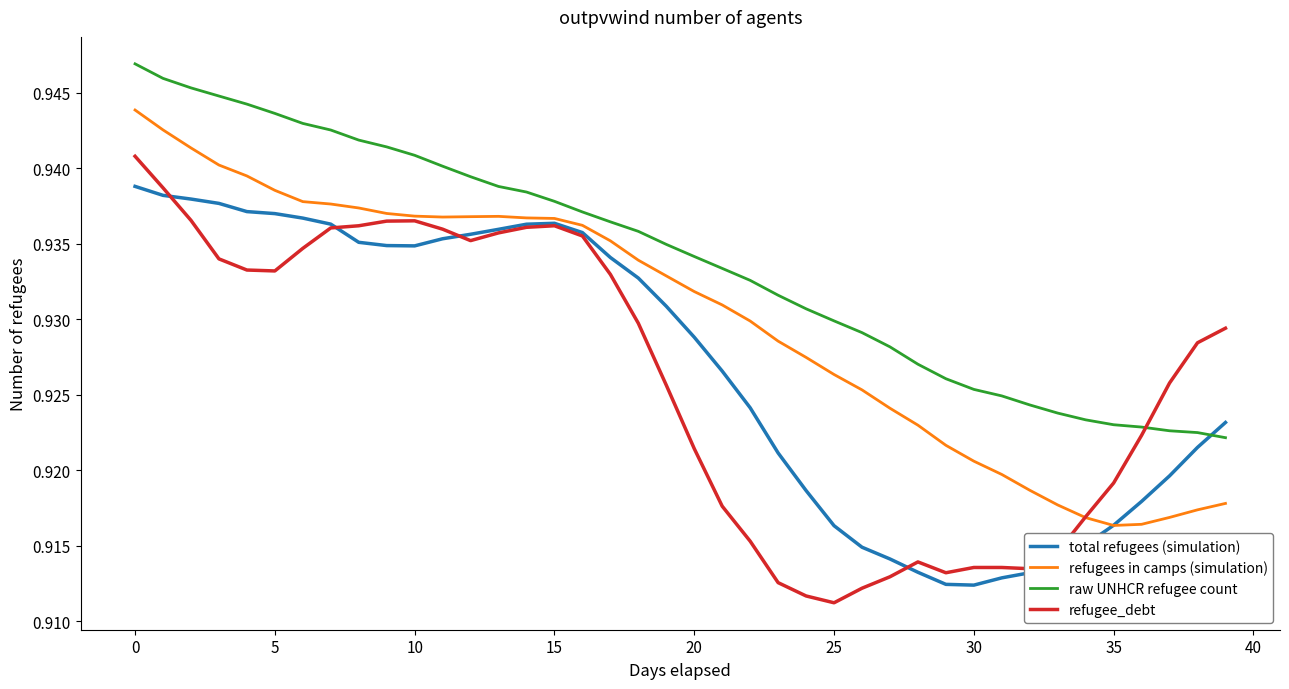

Which series has the largest range (max minus min)?

refugee_debt